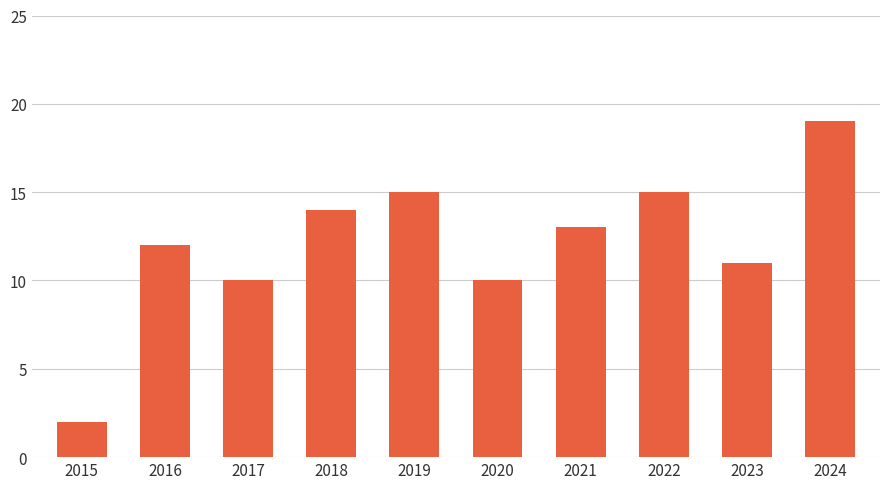

What value does the data have at 2024, to the nearest 10?

20